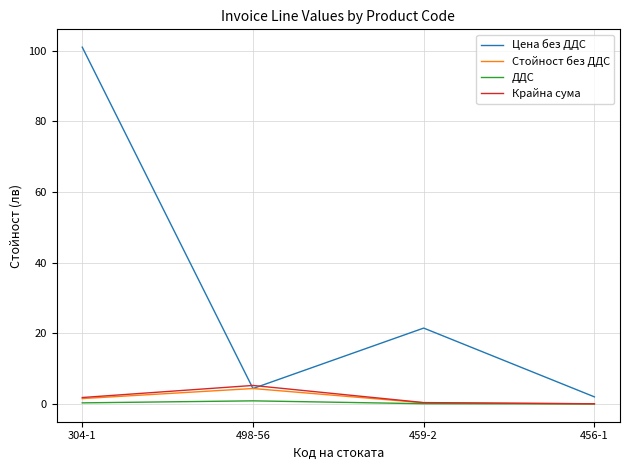

Which series has the widest spread of values?

Цена без ДДС